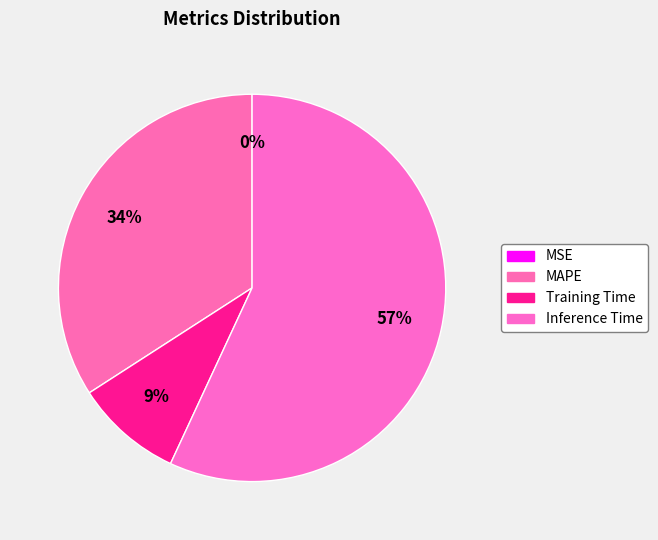

True or false: Inference Time accounts for 64% of the total.

False